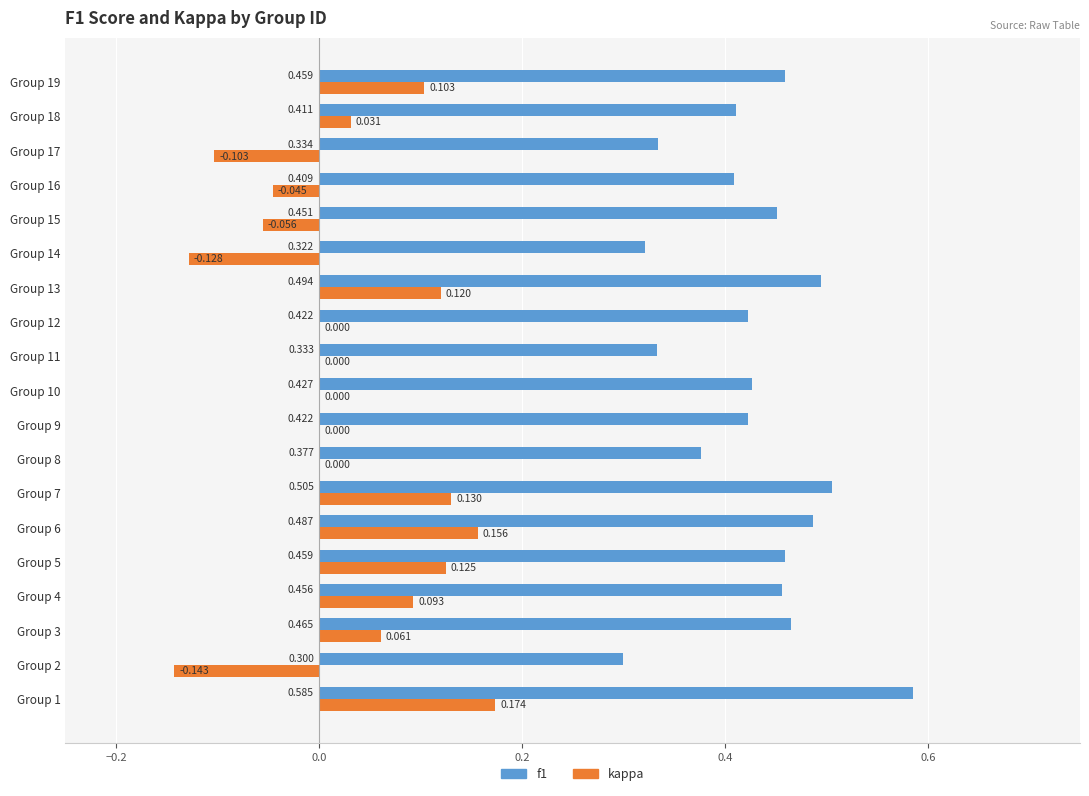

Is the value of f1 at Group 3 greater than the value of kappa at Group 10?

Yes